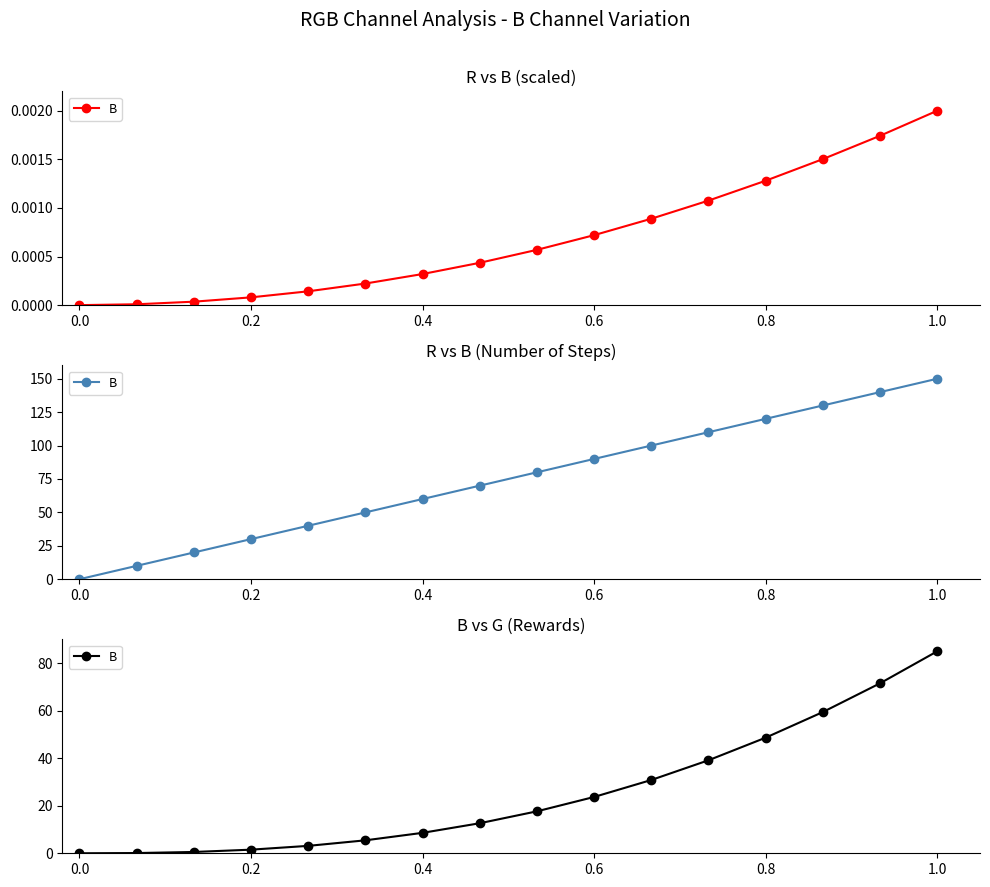

True or false: the data shows 8.6 at 0.4.

True